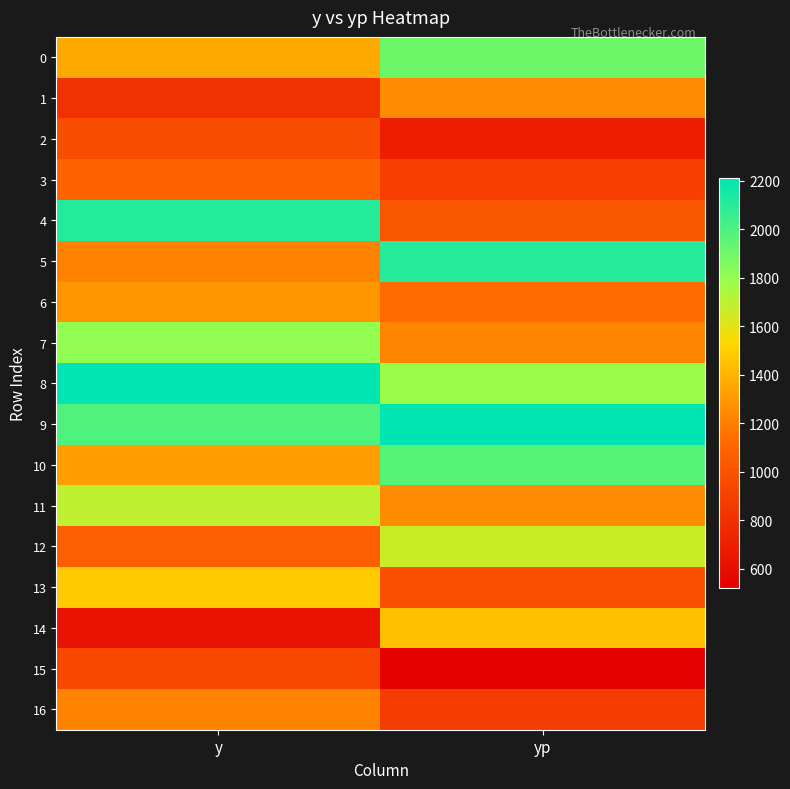

What is the total value across all series at y?

23220.0